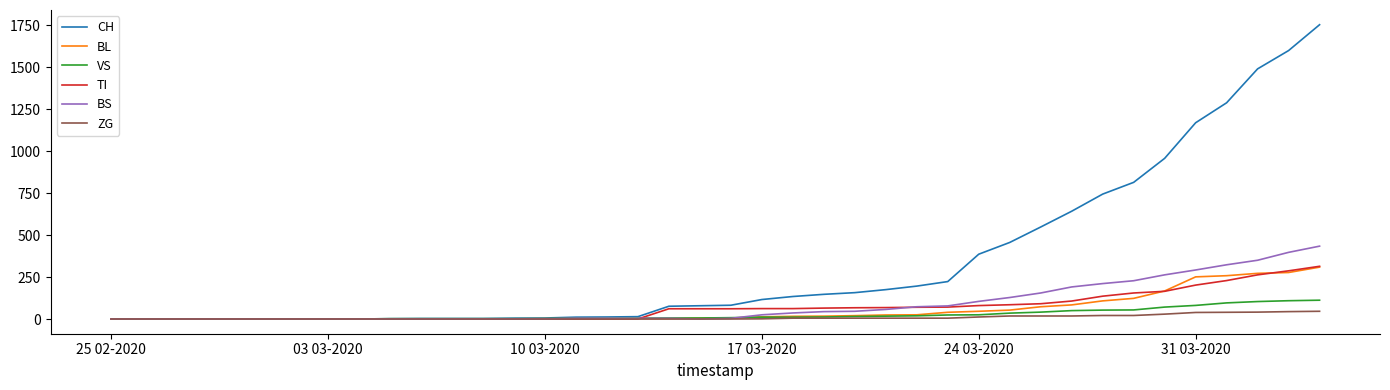

What is the greatest value displayed?

1753